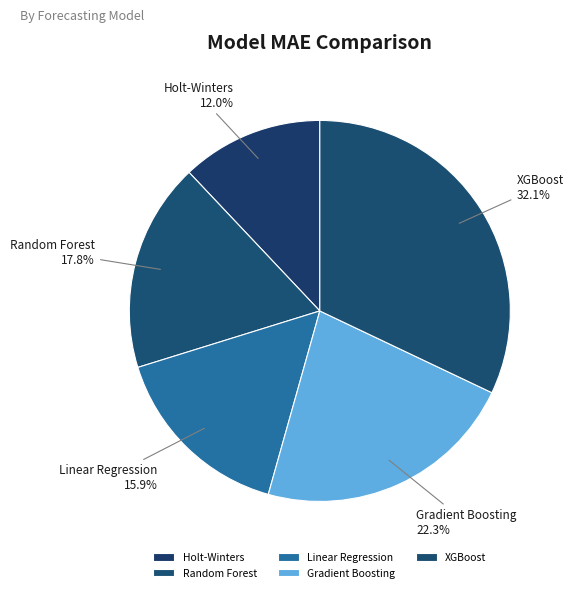

Rank the categories by value from highest to lowest.

XGBoost, Gradient Boosting, Random Forest, Linear Regression, Holt-Winters